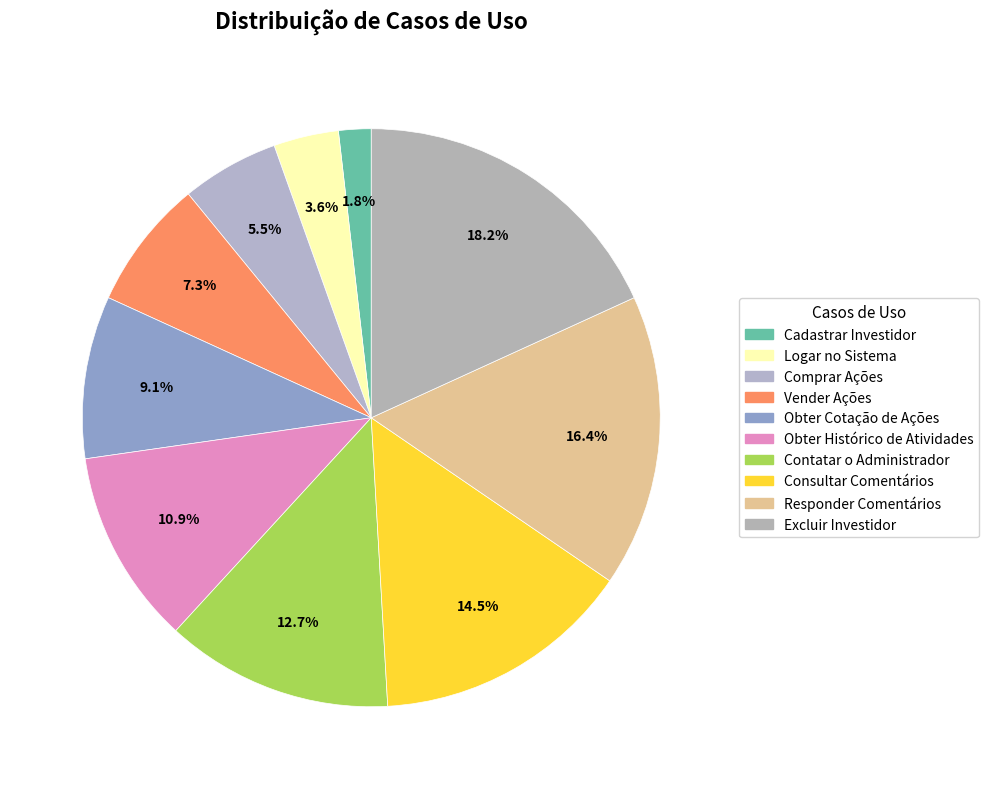

Which slice is the smallest?

Cadastrar Investidor